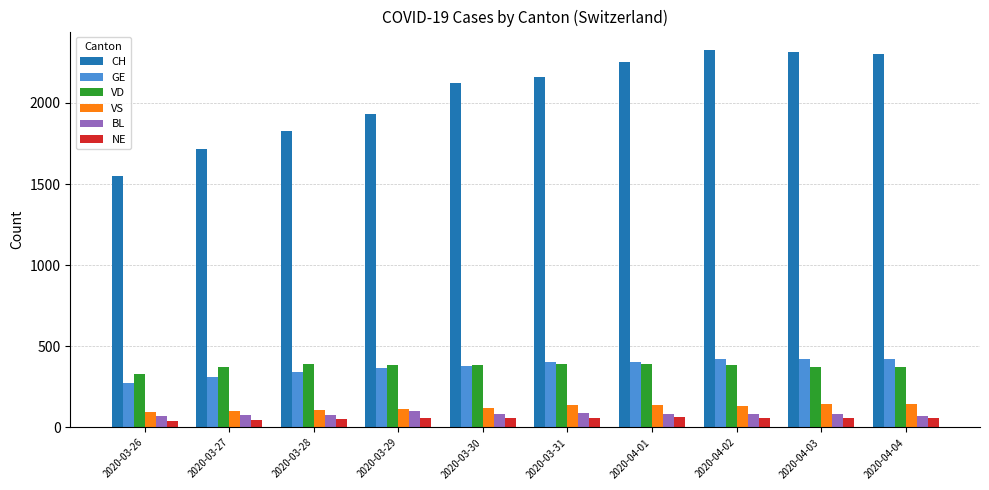

The value of CH at 2020-04-03 is 3644. True or false?

False